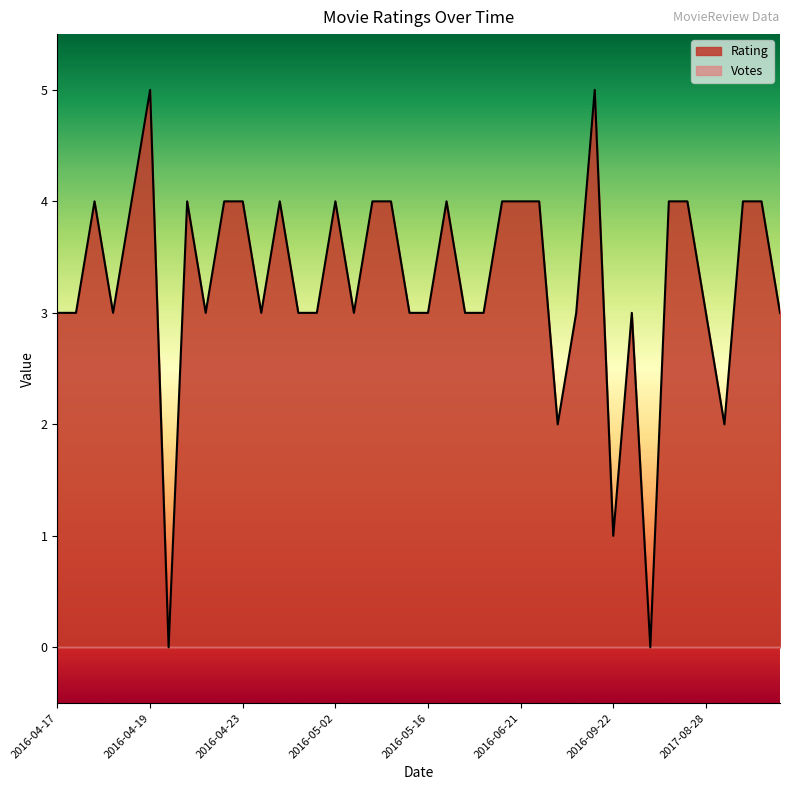

The Votes series shows 0 at 2016-04-20. True or false?

True